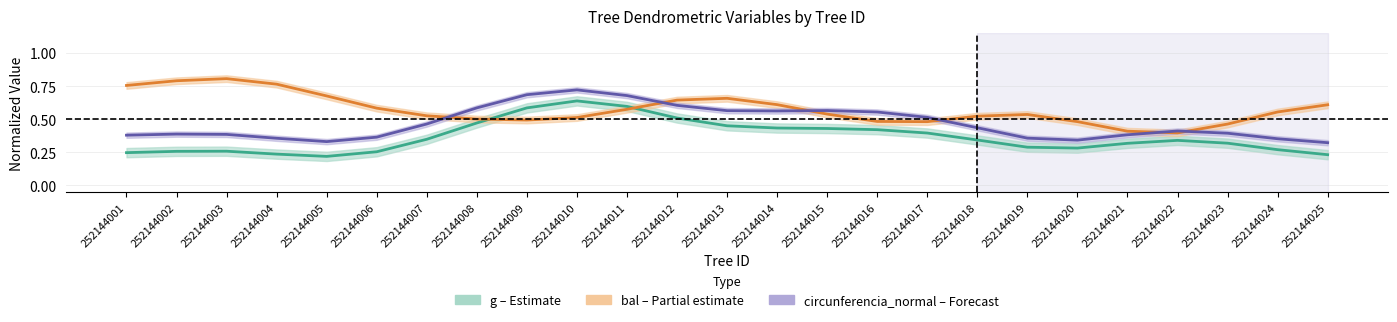

True or false: circunferencia_normal has a value of 0.5 at 252144005.

False